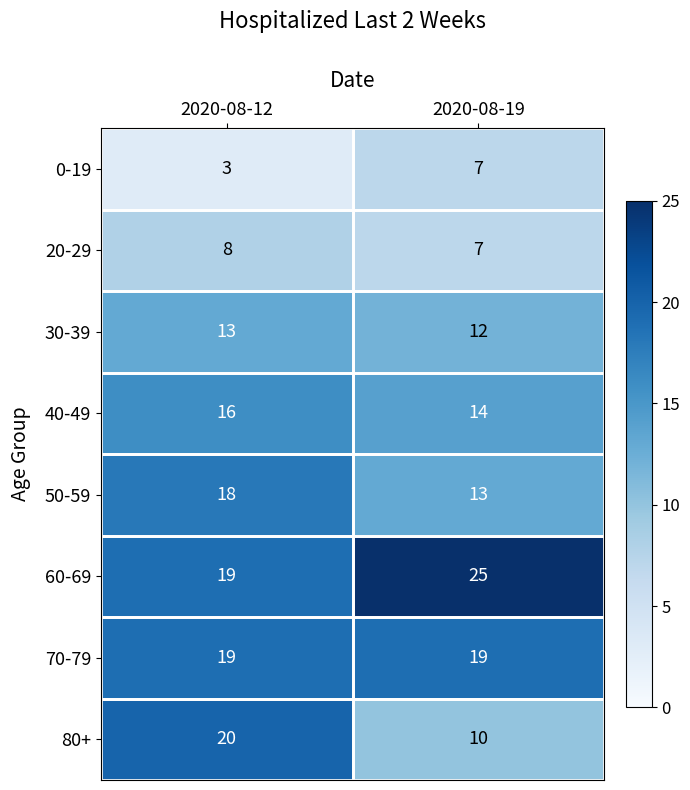

At which category is the sum across all series the highest?

2020-08-12